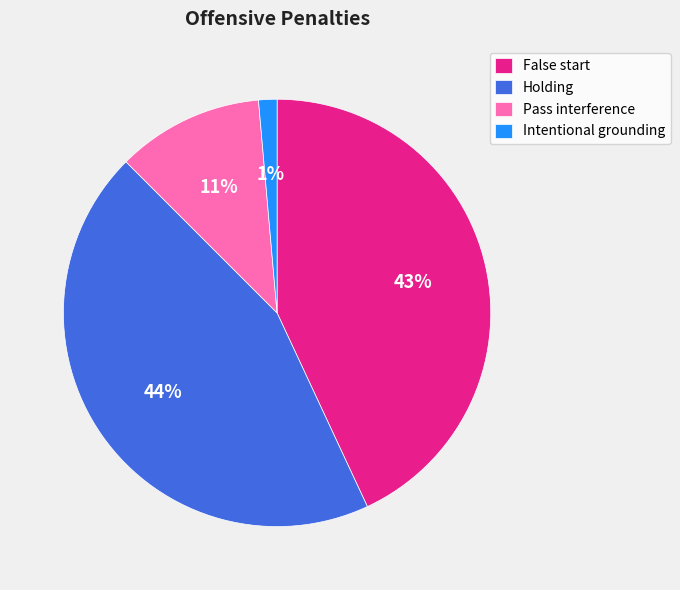

Is Intentional grounding the majority of the pie?

No